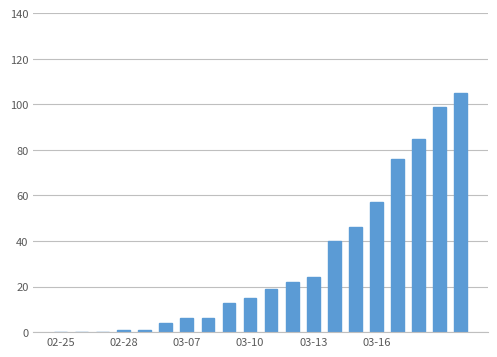

What is the sum of all values?

619